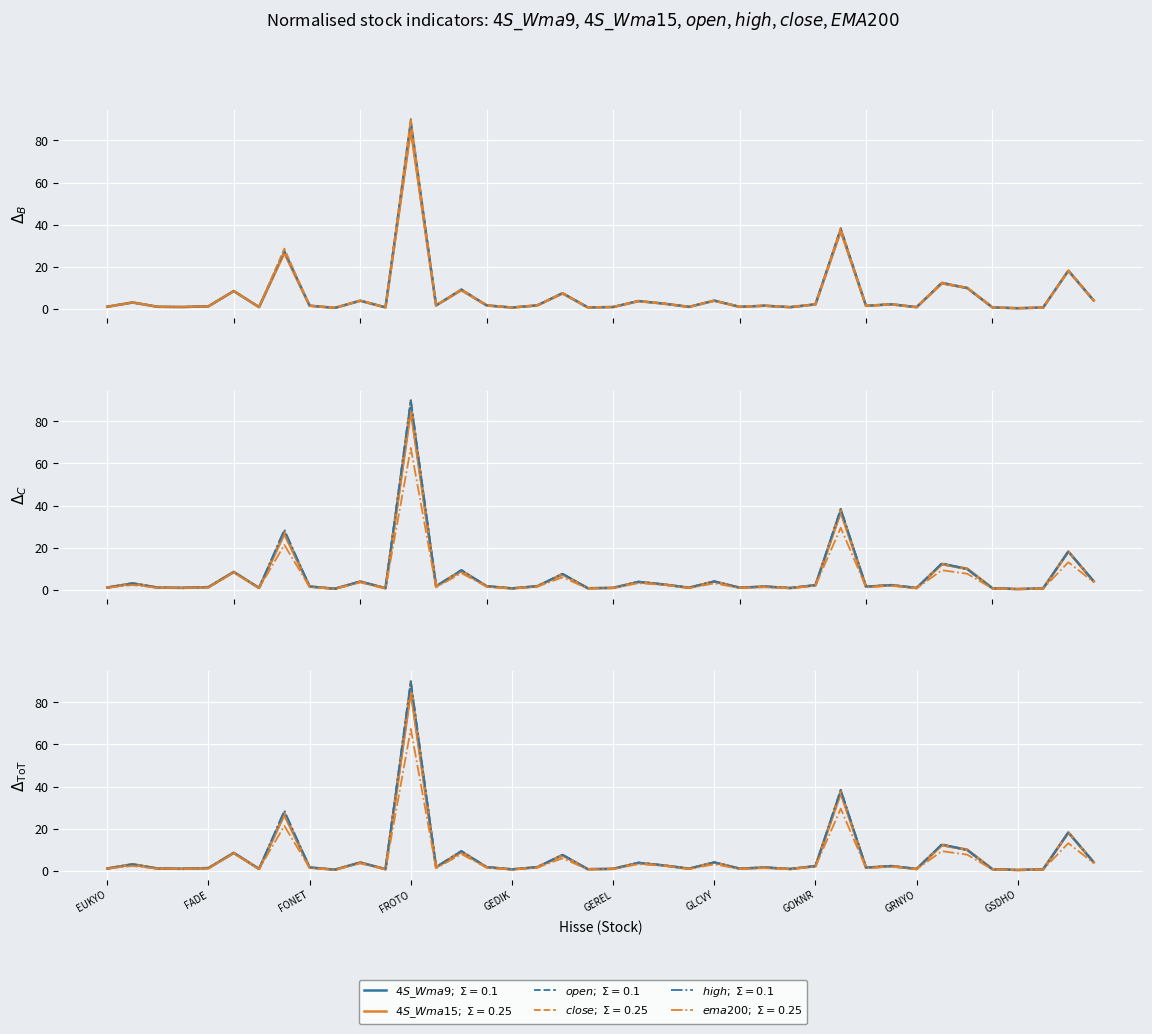

True or false: 4S_Wma9 and open cross at least once.

True